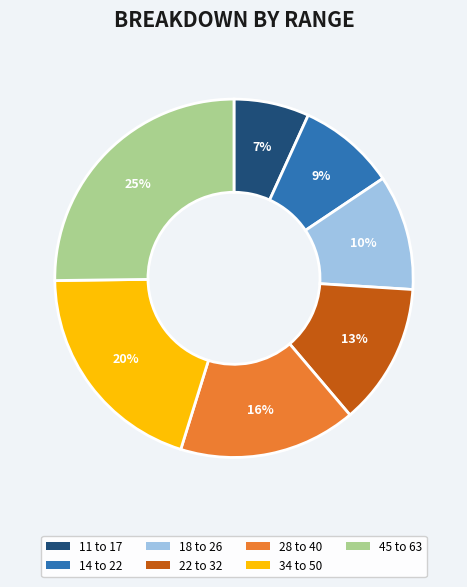

How many segments does this pie chart have?

7